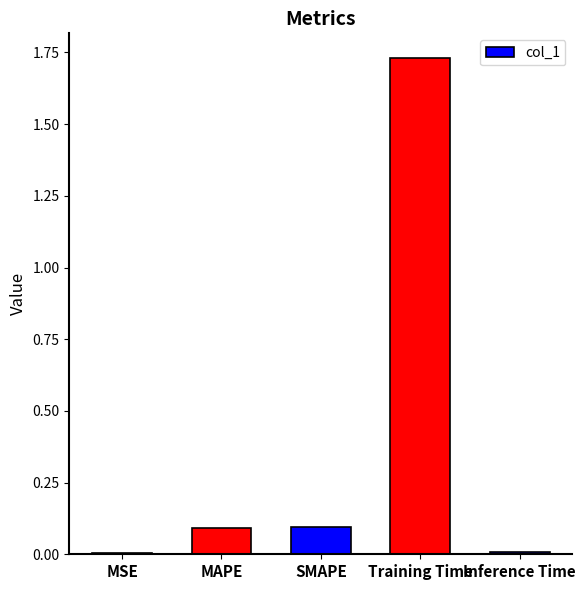

The value at Training Time is 0.5. True or false?

False